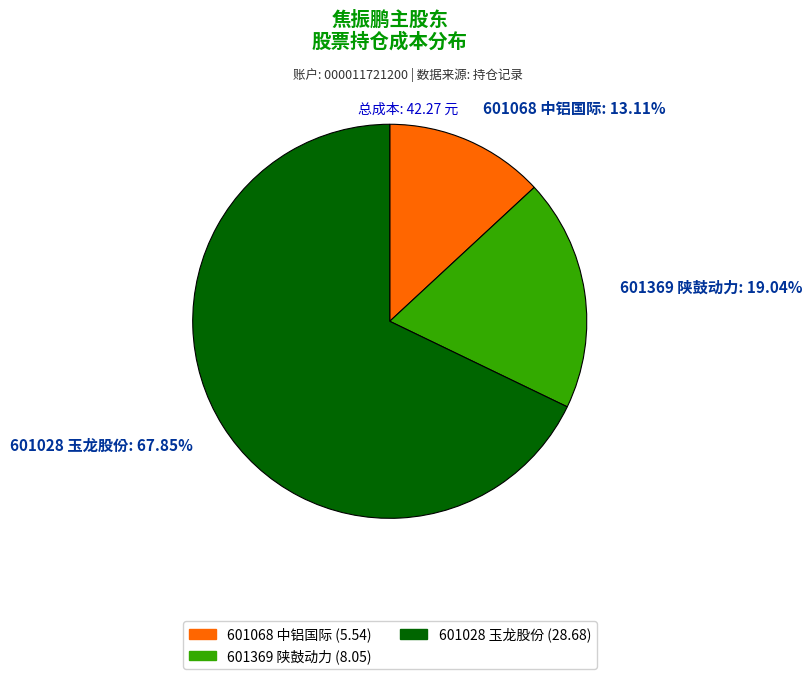

The 601028 玉龙股份 slice represents 68% of the pie. True or false?

True